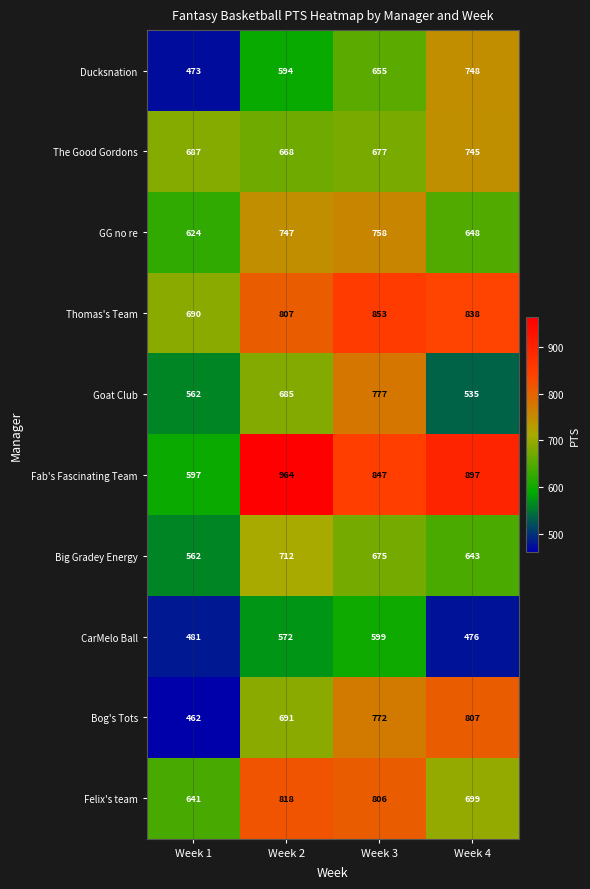

Between Week 1 and Week 2, which series saw the biggest shift?

Fab's Fascinating Team